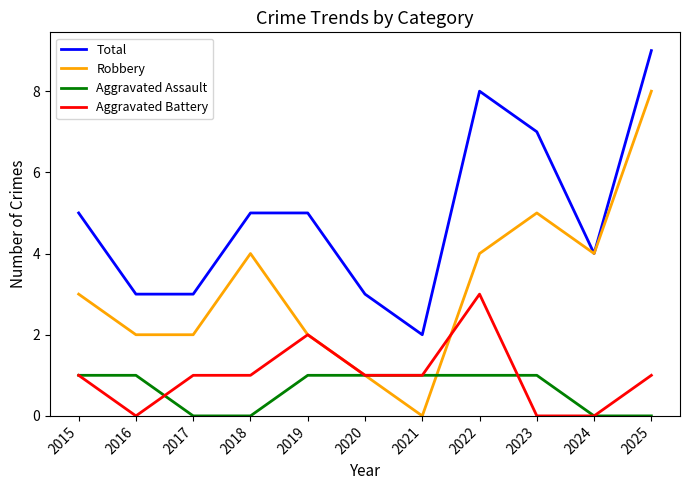

What is the spread (max minus min) of values at 2025?

9